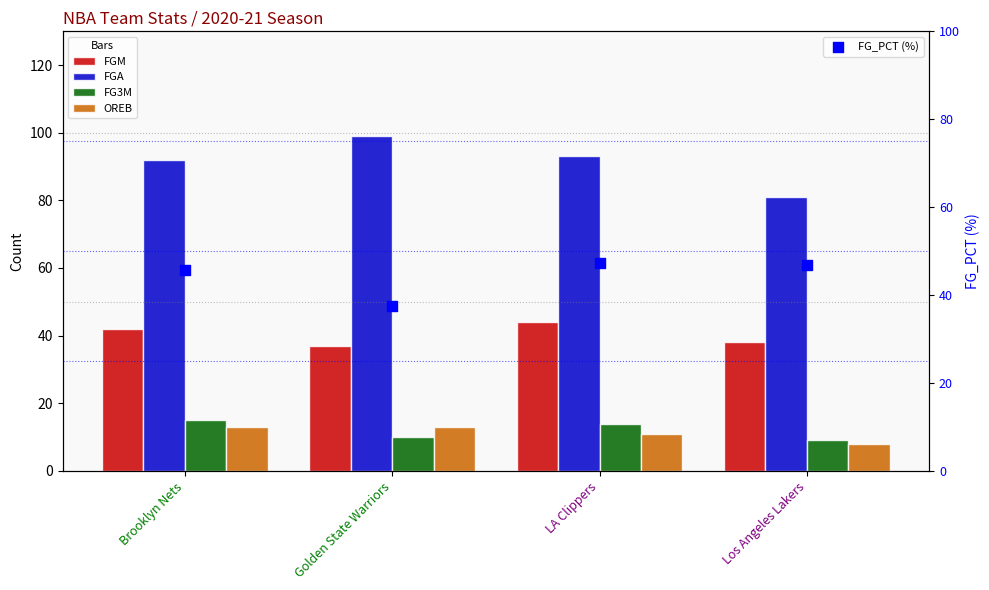

At which category is the sum across all series the highest?

LA Clippers